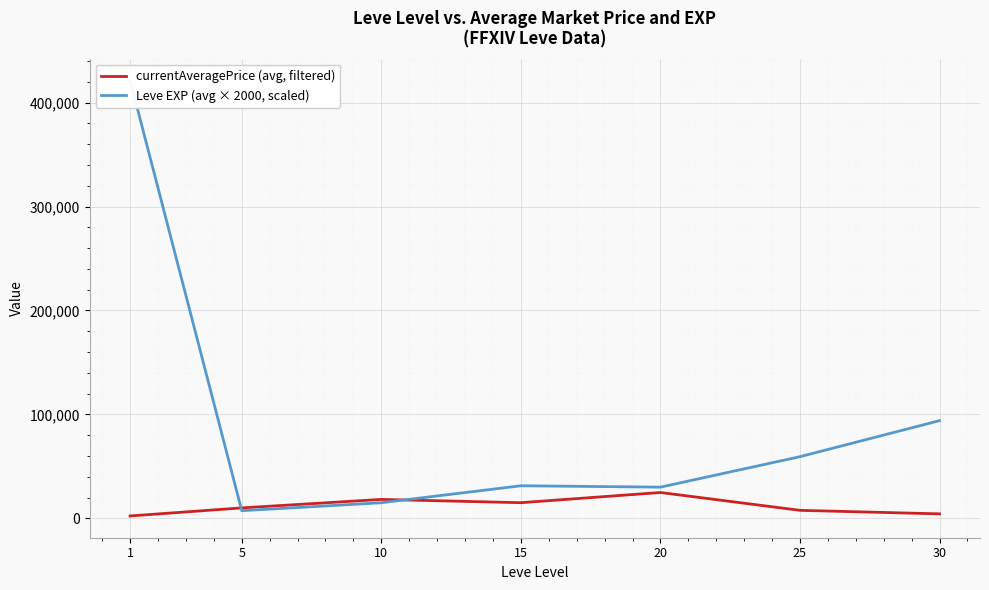

True or false: currentAveragePrice (avg, filtered) and Leve EXP (avg × 2000, scaled) intersect in this chart.

True